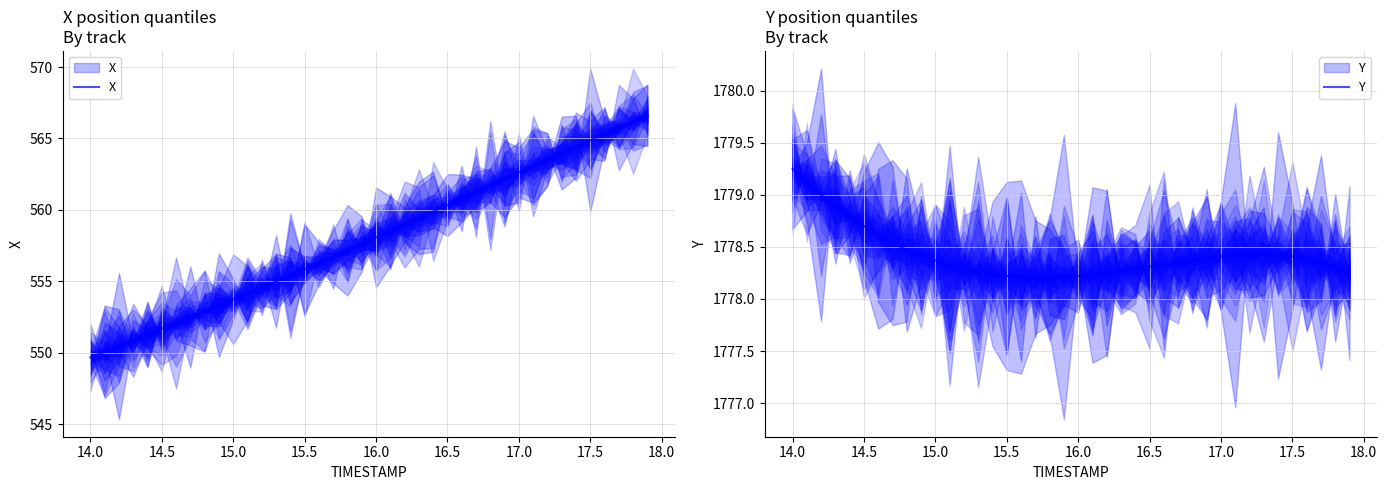

Which series has the largest total across all categories?

Y